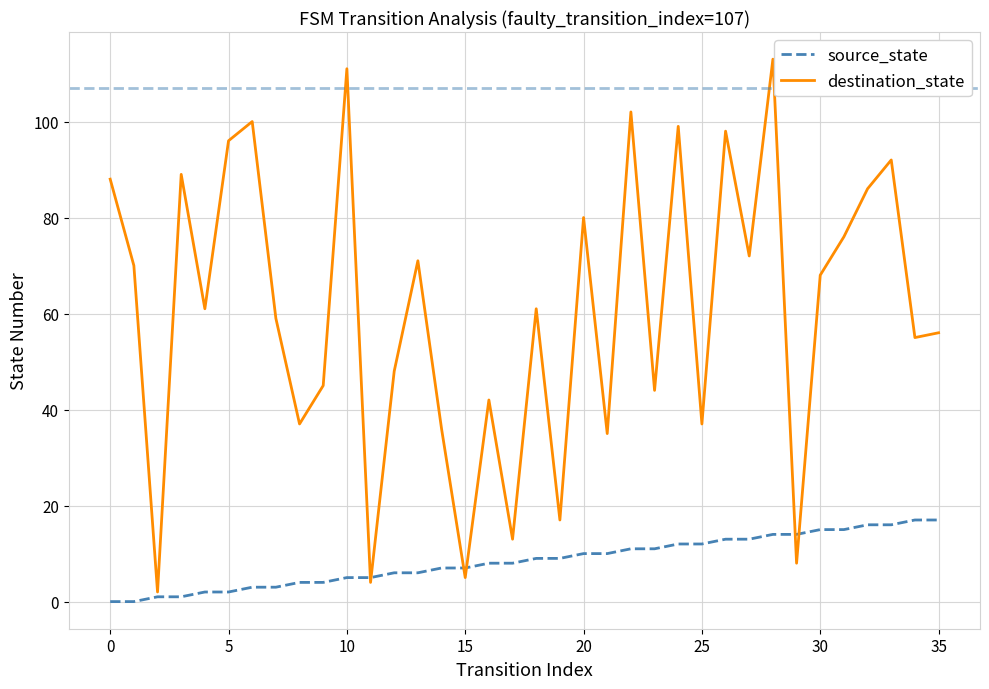

Which series has the largest range (max minus min)?

destination_state